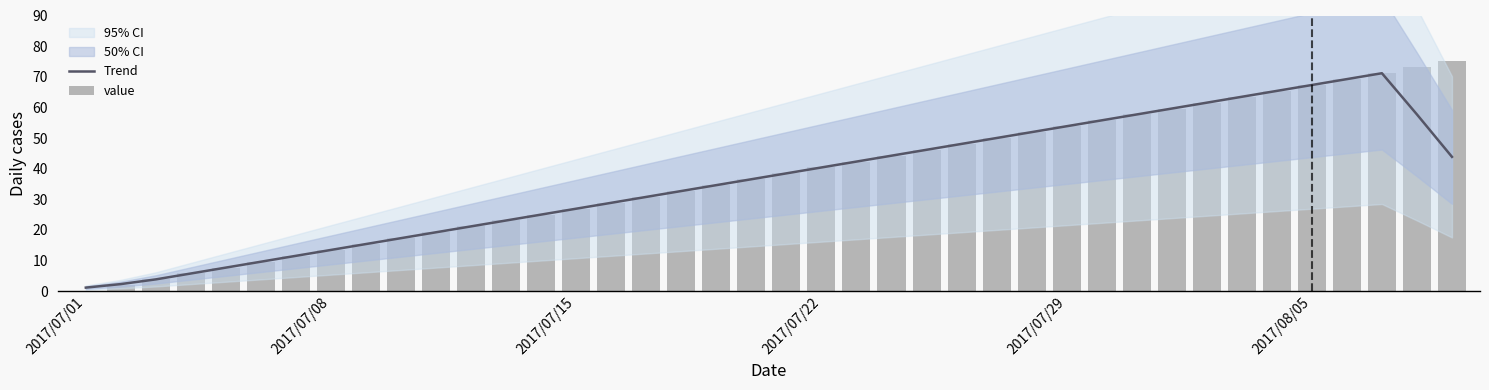

What is the difference between the second highest and minimum values in the Trend series?

68.1